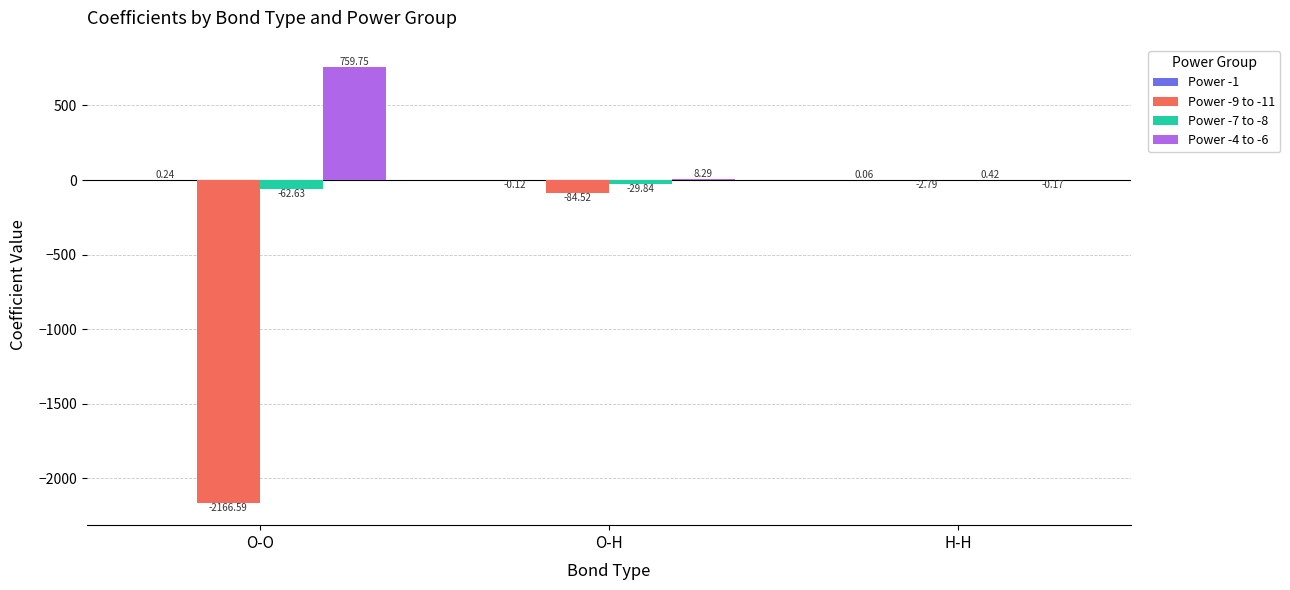

True or false: Power -4 to -6 has a value of 1364.3 at O-O.

False